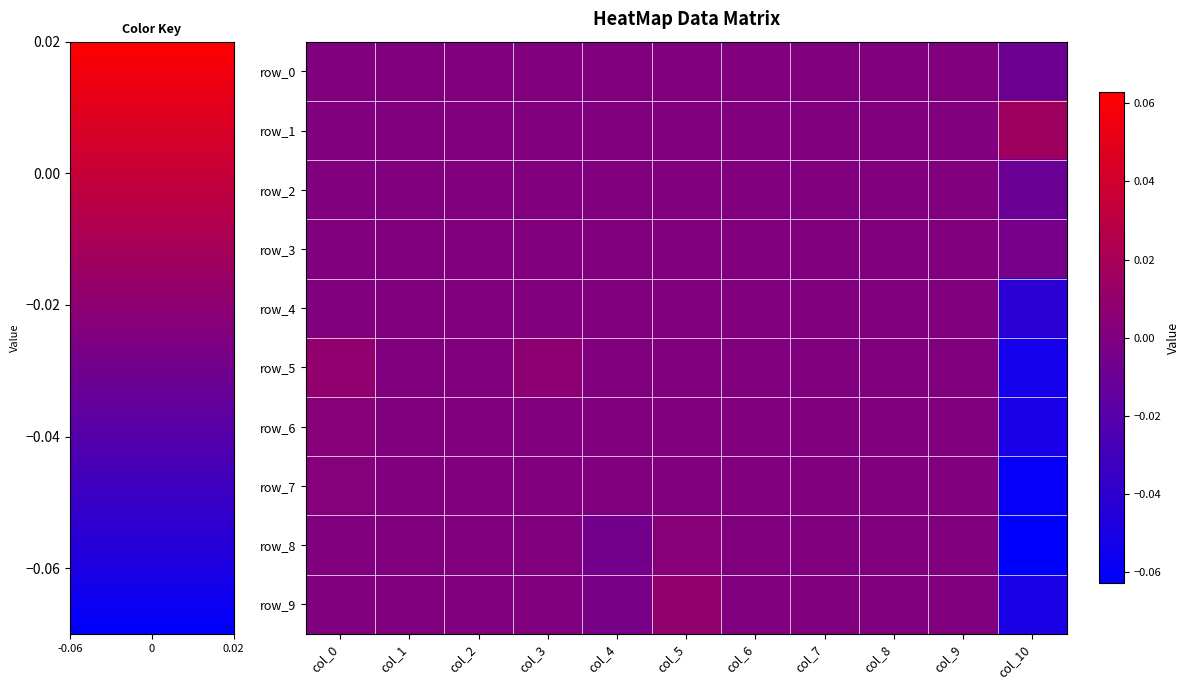

How many data points in row_6 are less than 0?

1